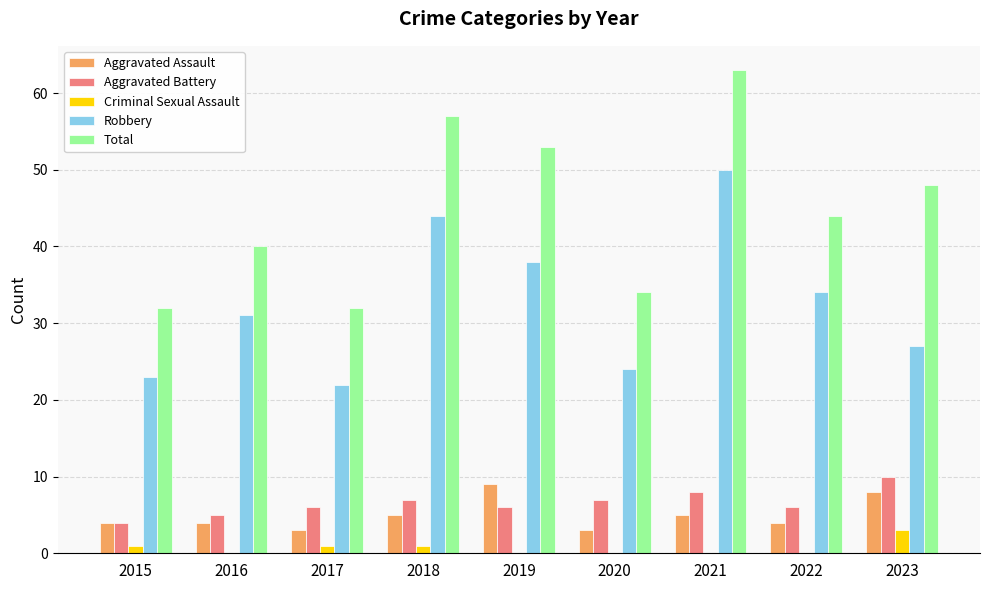

Are the bars grouped side by side (vs. stacked)?

Yes